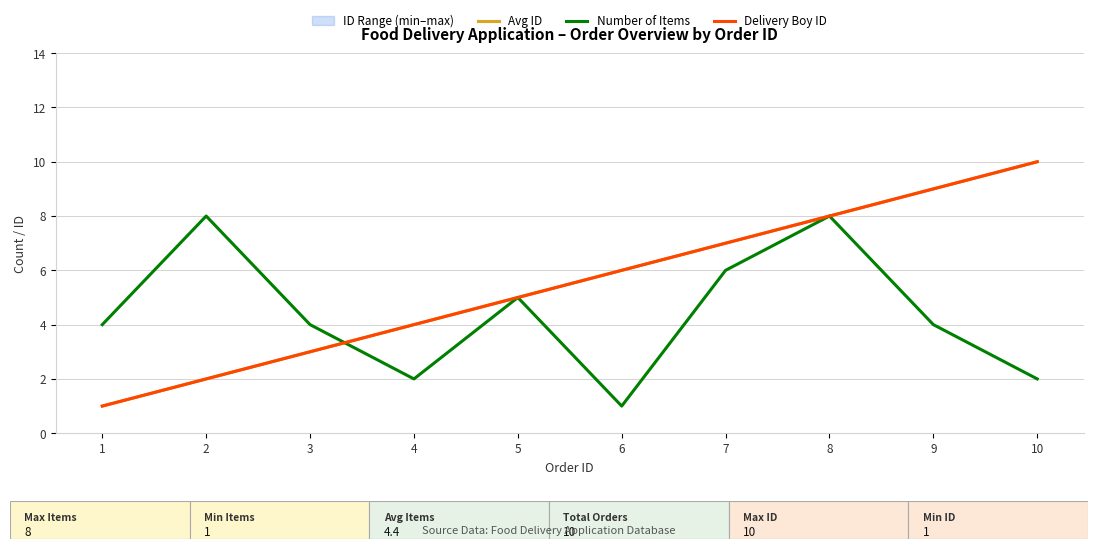

List the labels in order of Avg ID value, smallest first.

1, 2, 3, 4, 5, 6, 7, 8, 9, 10